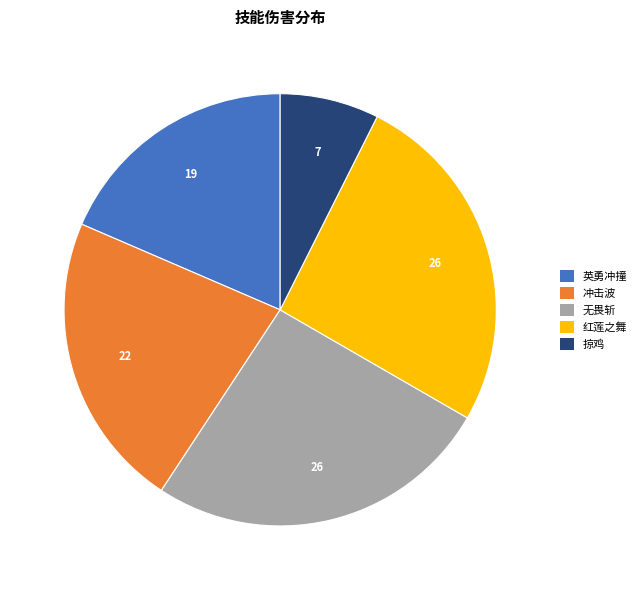

How many slices are in this pie chart?

5